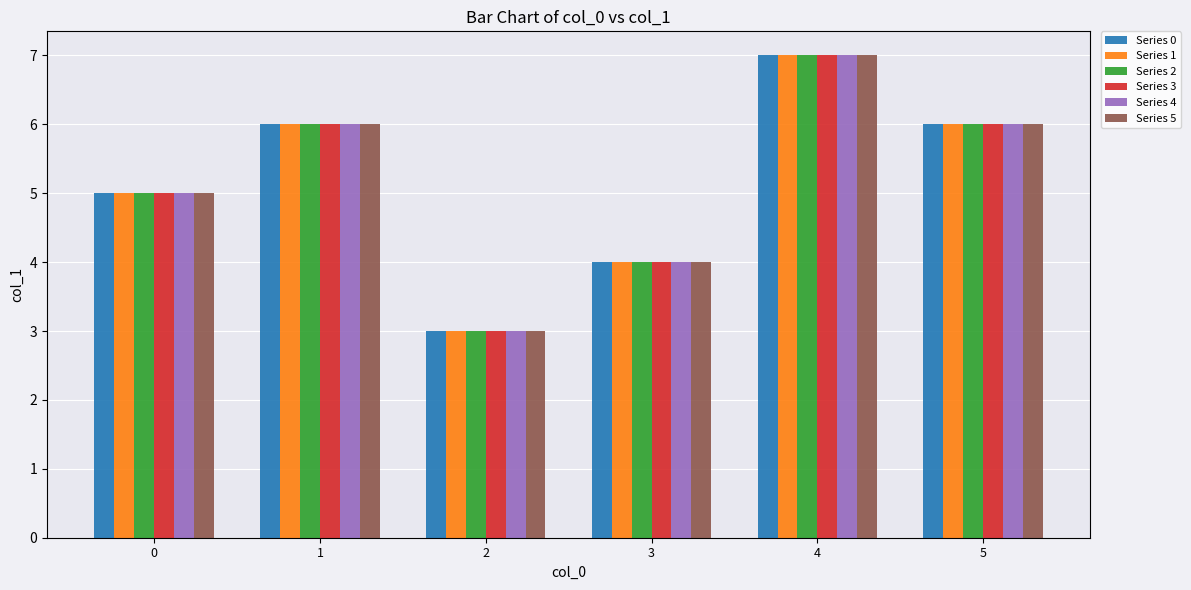

What is the difference between the Series 4 values at 0 and 3?

1